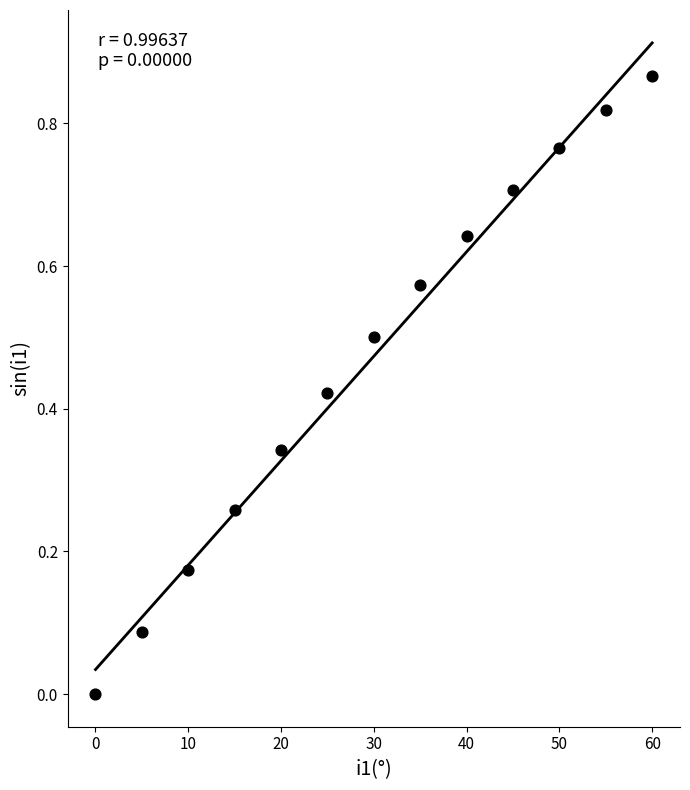

What is the range of X values (max minus min)?

60.0